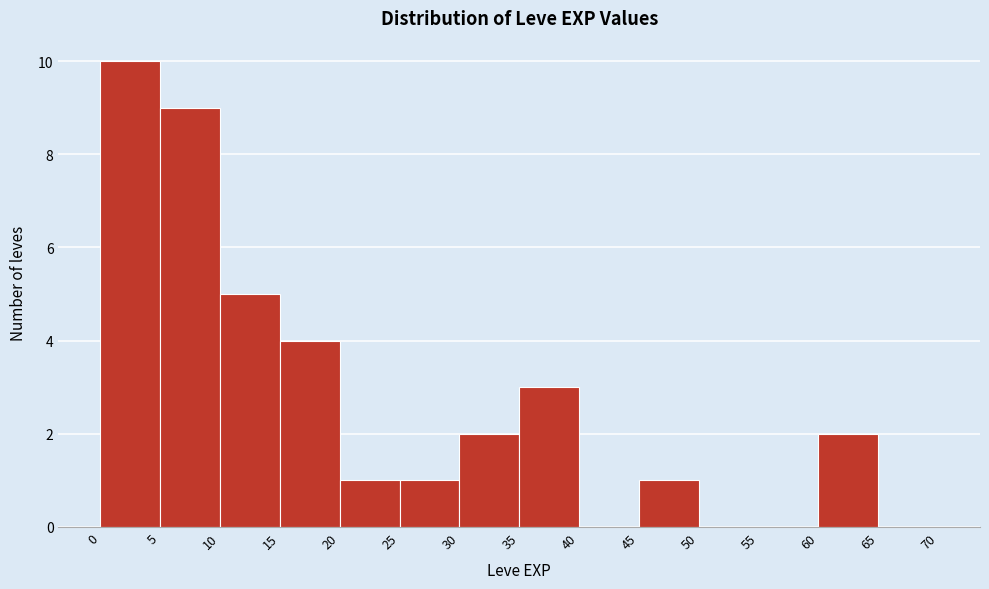

What is the height of the bar covering 60 to 65 on the x-axis? The values are not printed on the chart, so give them approximately, as read against the axis.

2